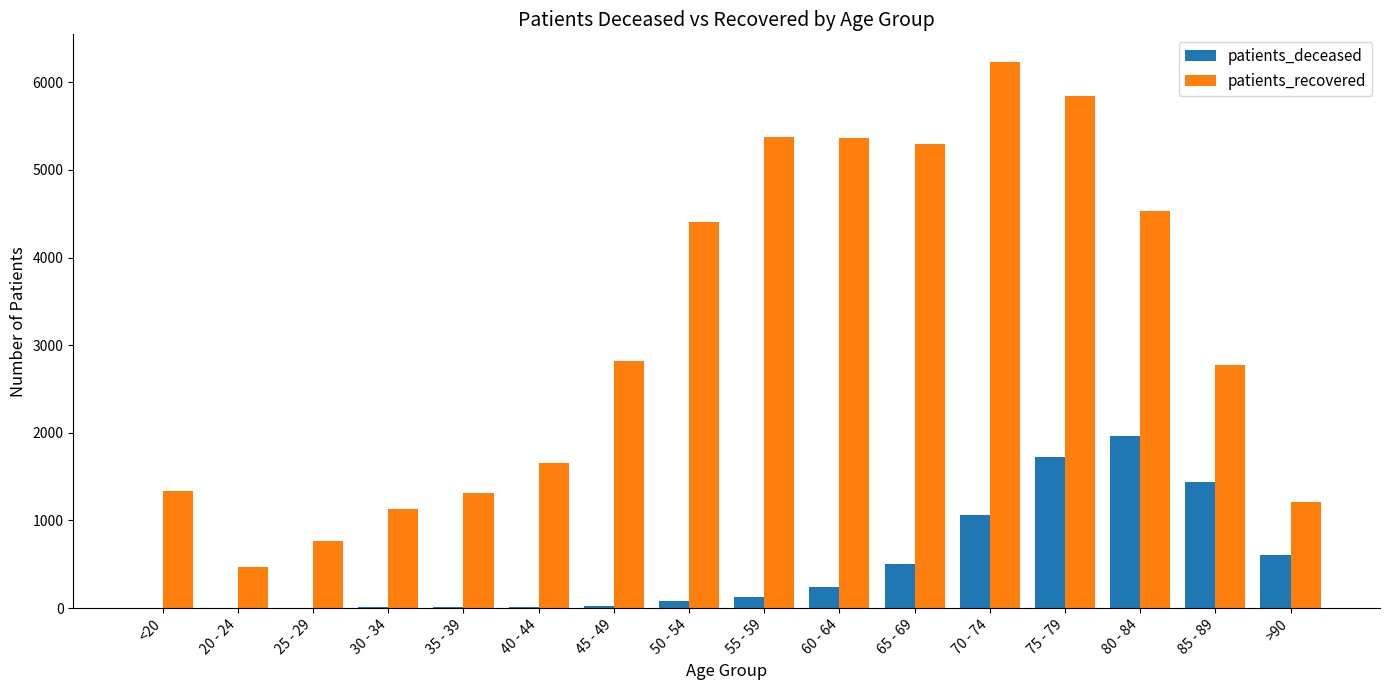

At which label does patients_recovered reach its peak?

70 - 74